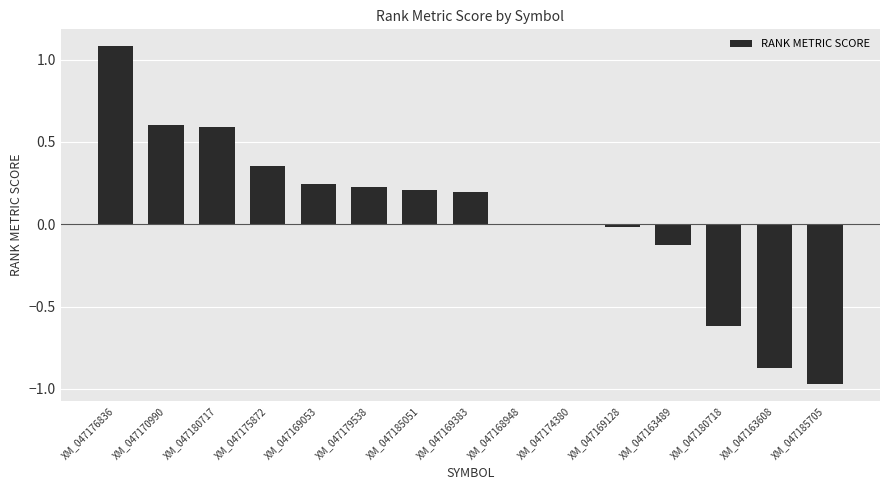

Is it true that the value at XM_047169128 is -0.0?

True